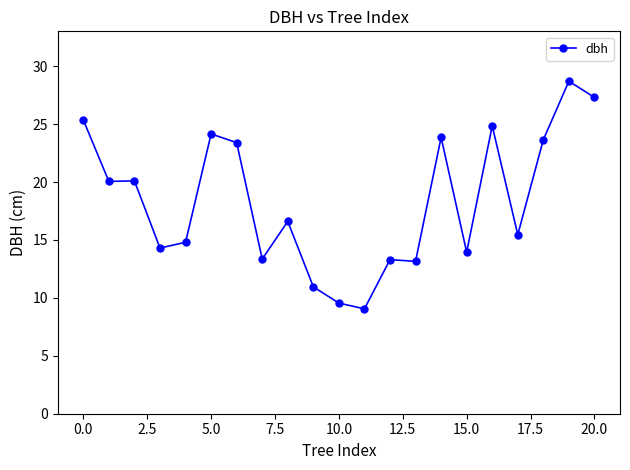

What is the value of the 17th point from the left?

24.9